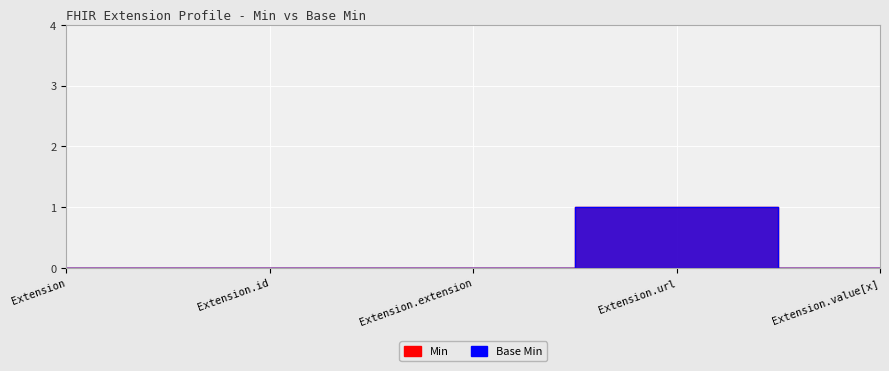

How many interior local peaks does the Min series have?

1